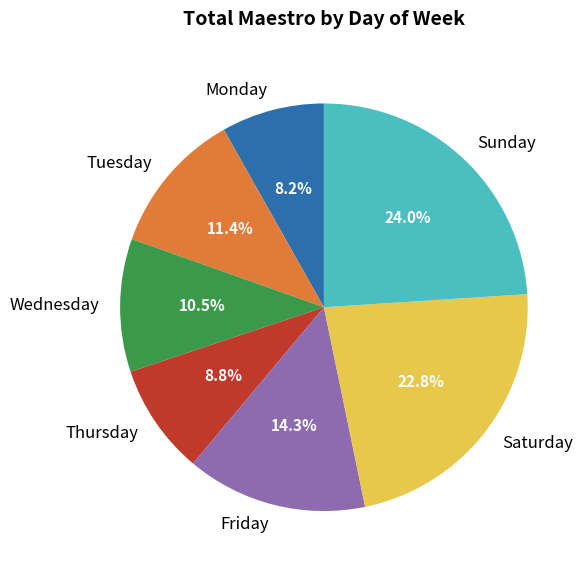

To the nearest percent, what is the difference between the Sunday and Saturday slice percentages?

1%